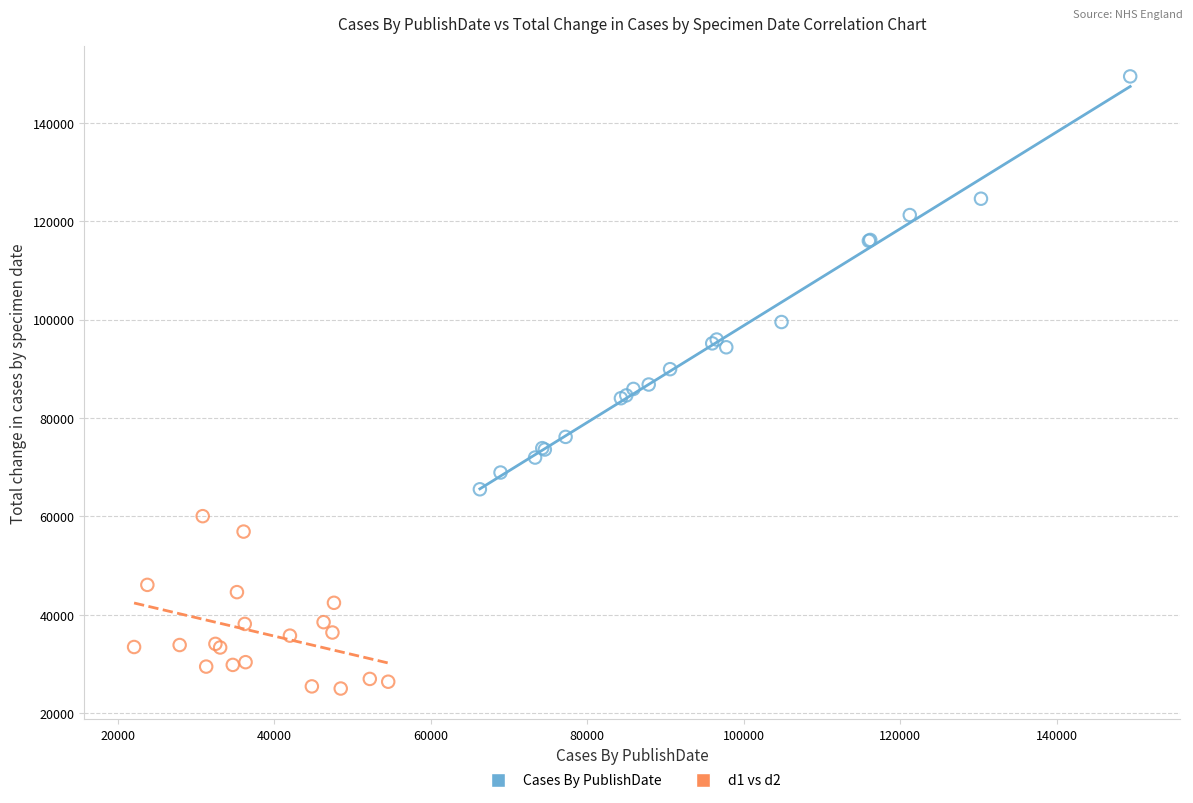

What are all the series names shown in the legend?

Cases By PublishDate, d1 vs d2